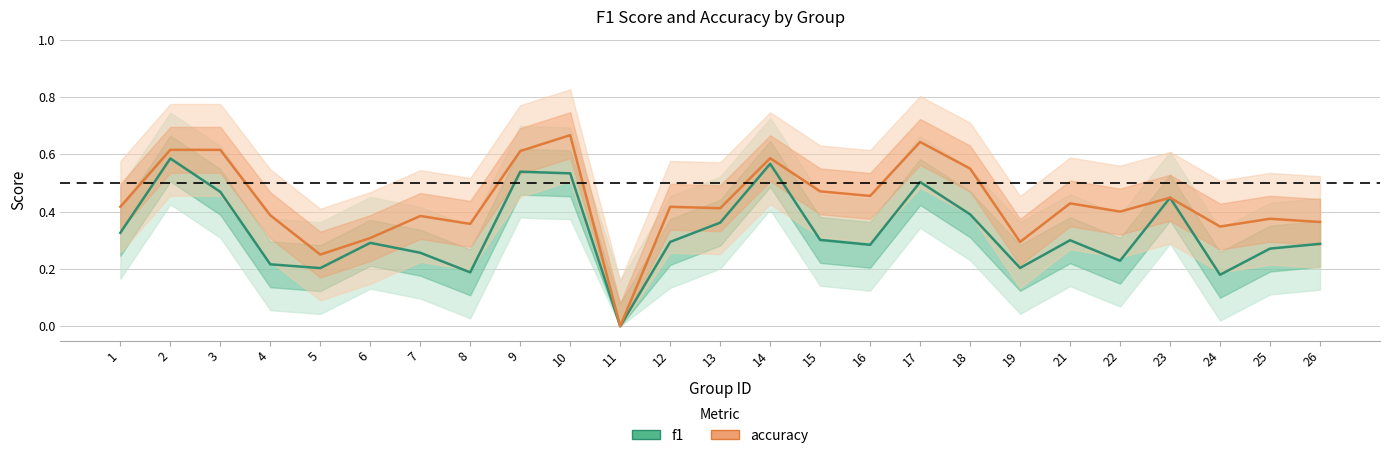

Which label corresponds to the smallest value in the chart?

11